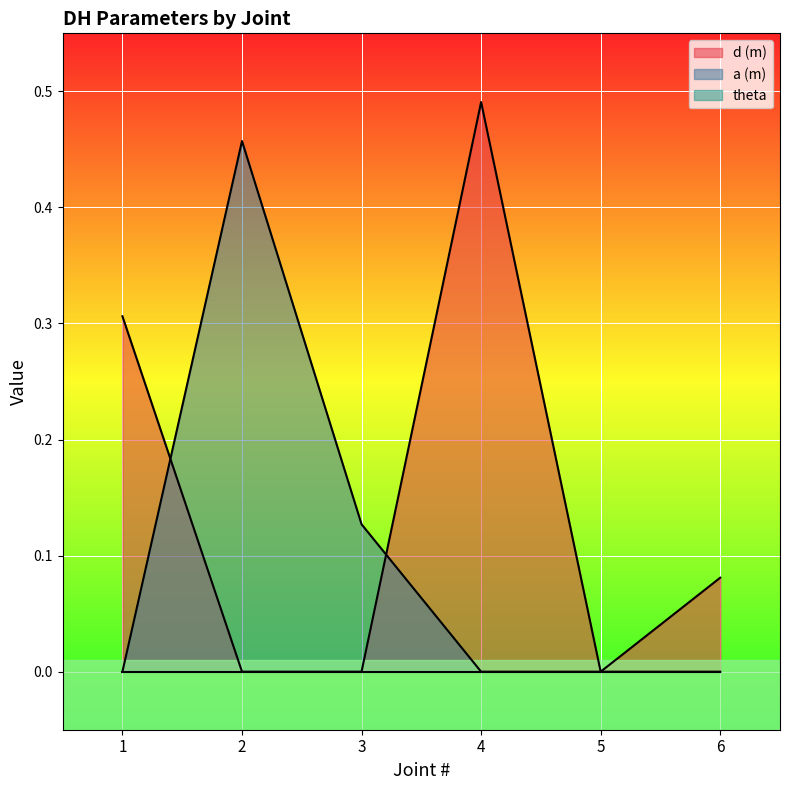

Between which two adjacent categories do d (m) and a (m) first intersect?

1 and 2